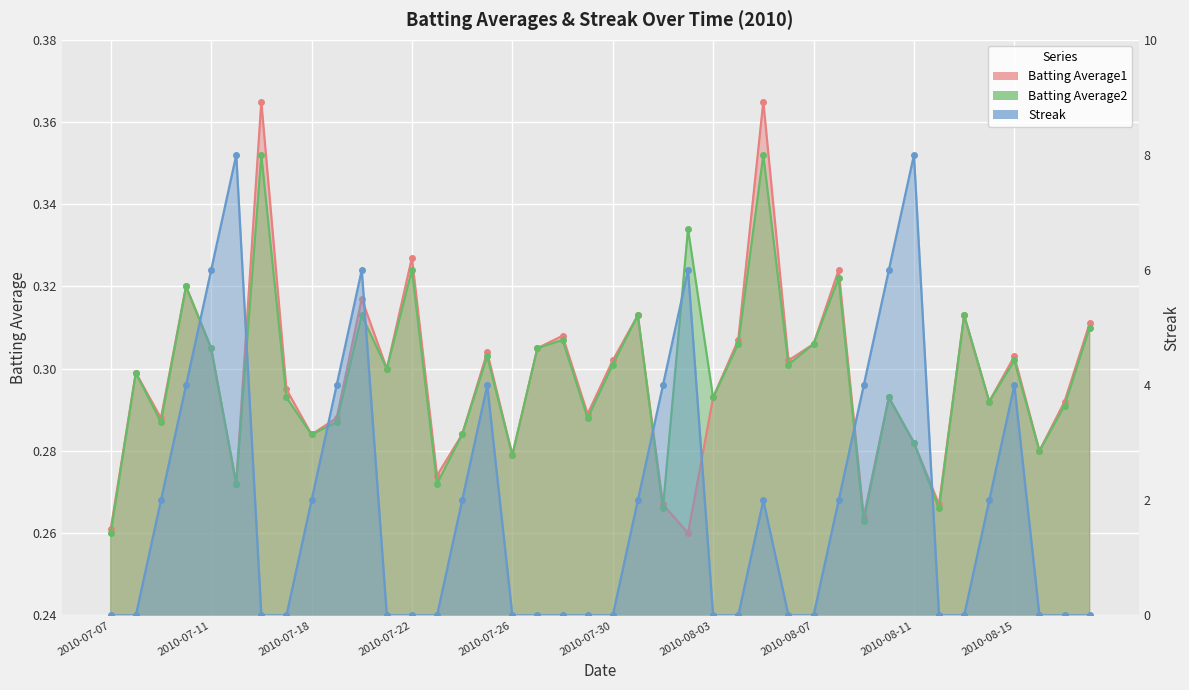

How many Batting Average1 values are between 0 and 1?

40